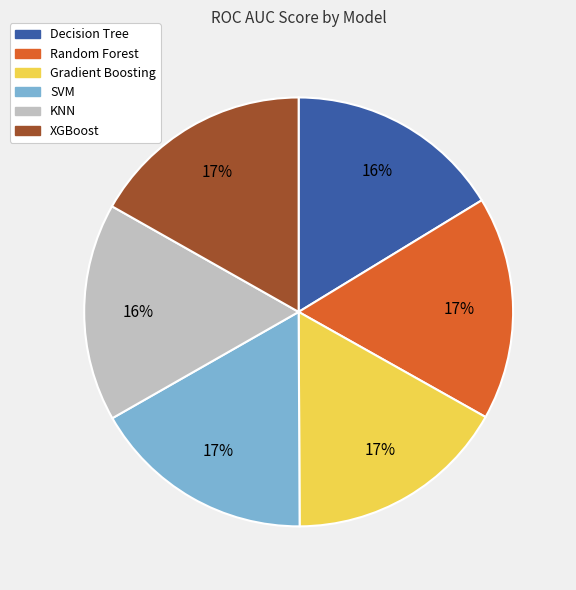

To the nearest percent, what is the average slice percentage?

17%